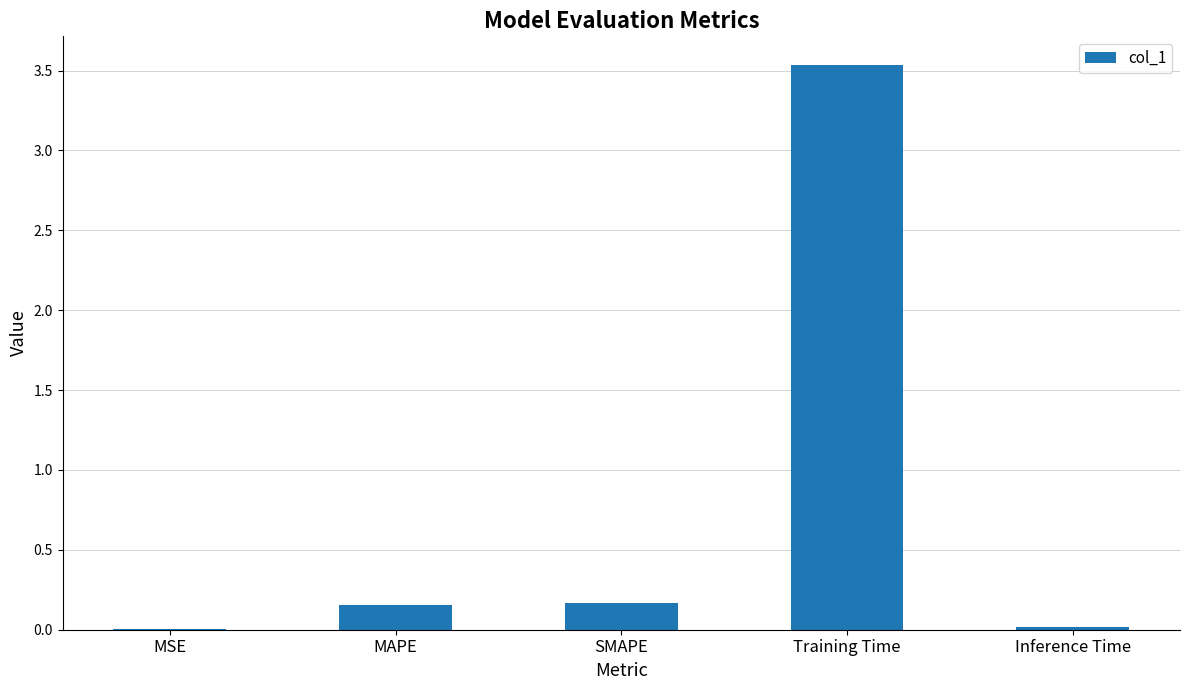

Which has a higher value, SMAPE or Inference Time?

SMAPE